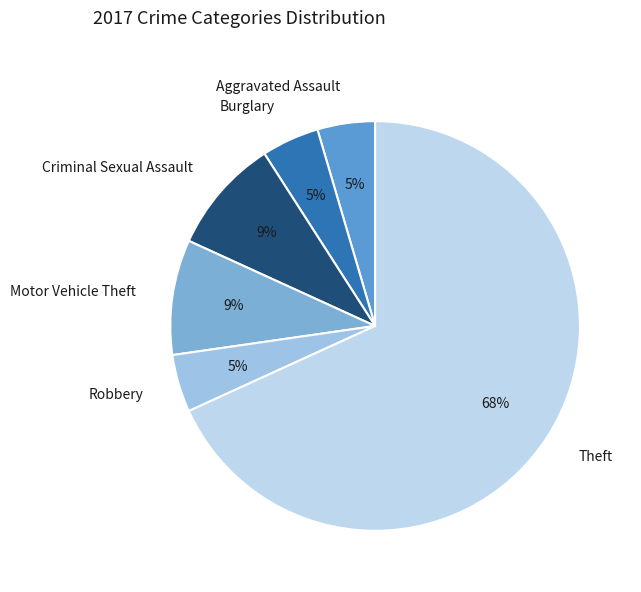

What is the largest slice in the pie chart?

Theft